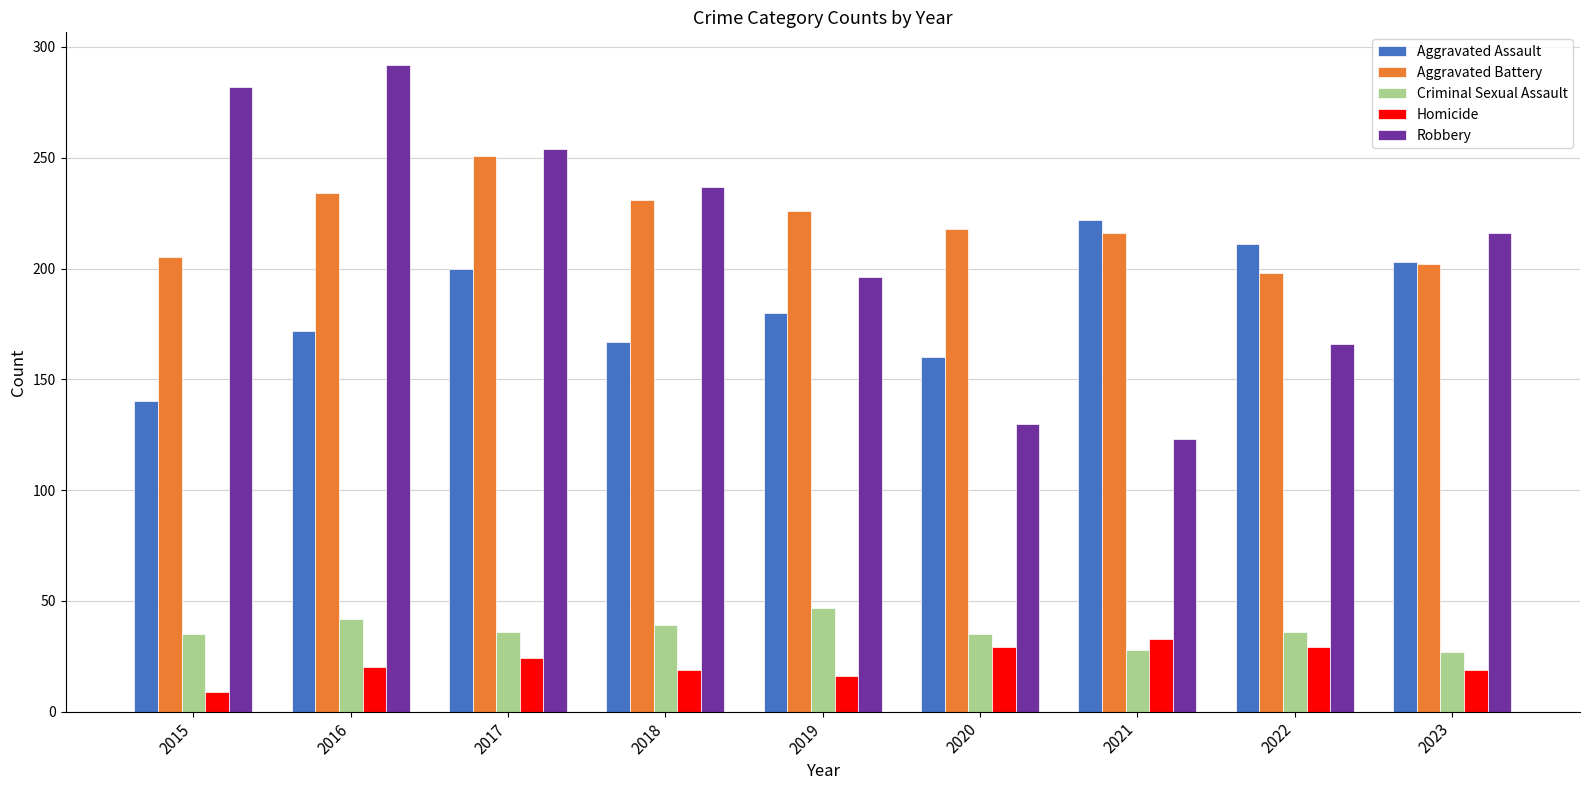

Which category has the highest value in the Aggravated Assault series?

2021